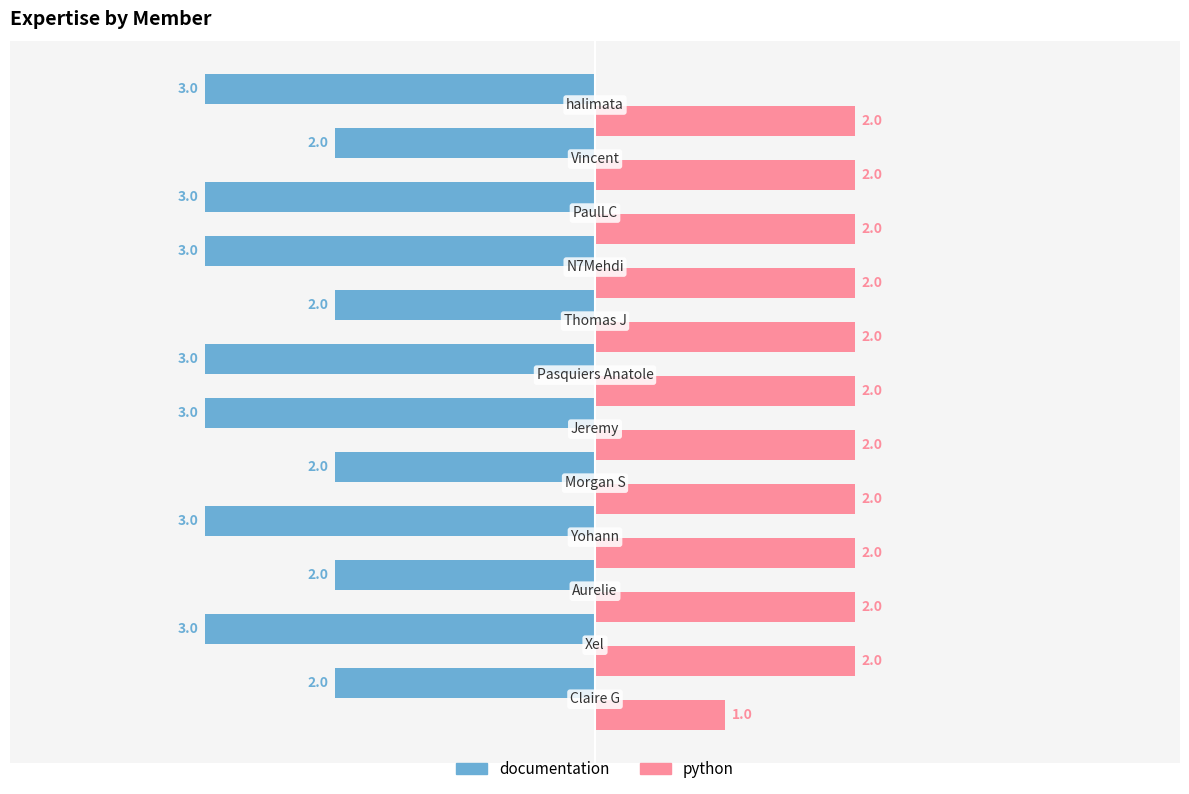

What position from the left is N7Mehdi?

9